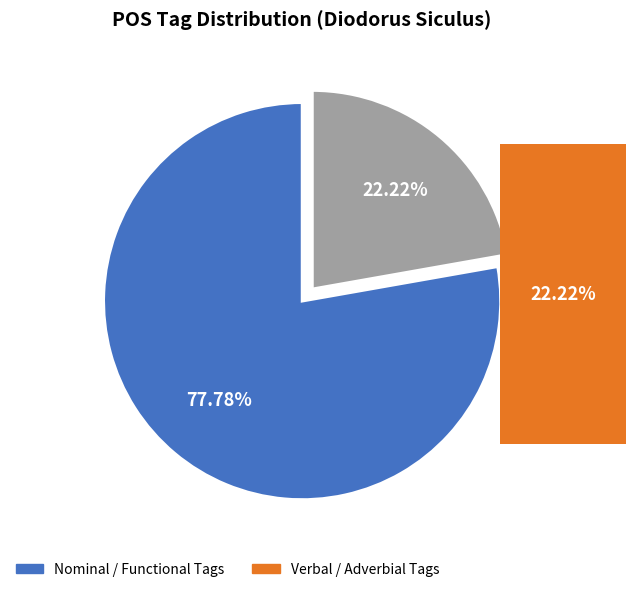

Is there any slice that represents more than half of the pie?

Yes